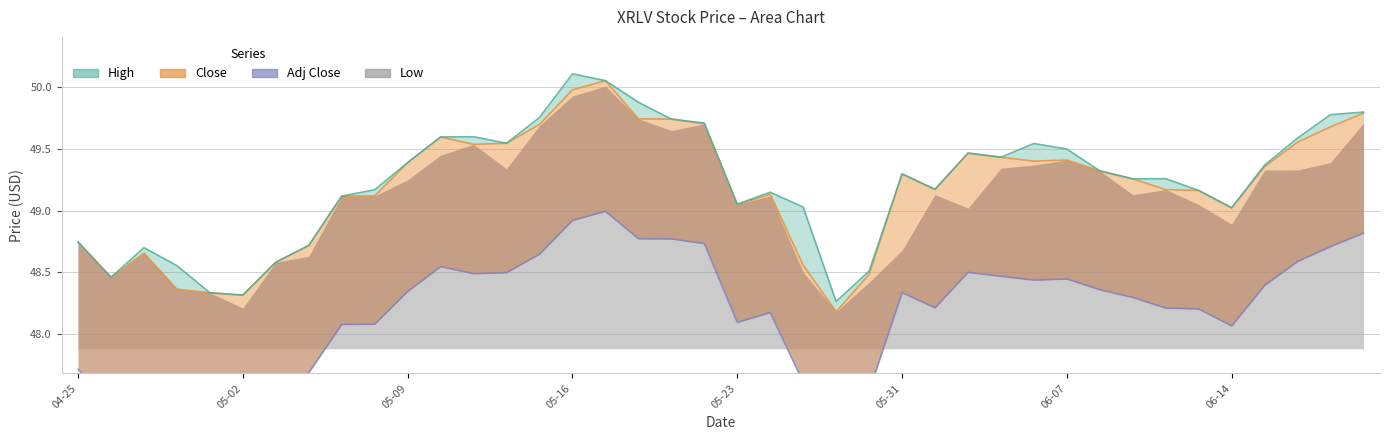

What is the value of the High point at the 8th from the left?

48.7